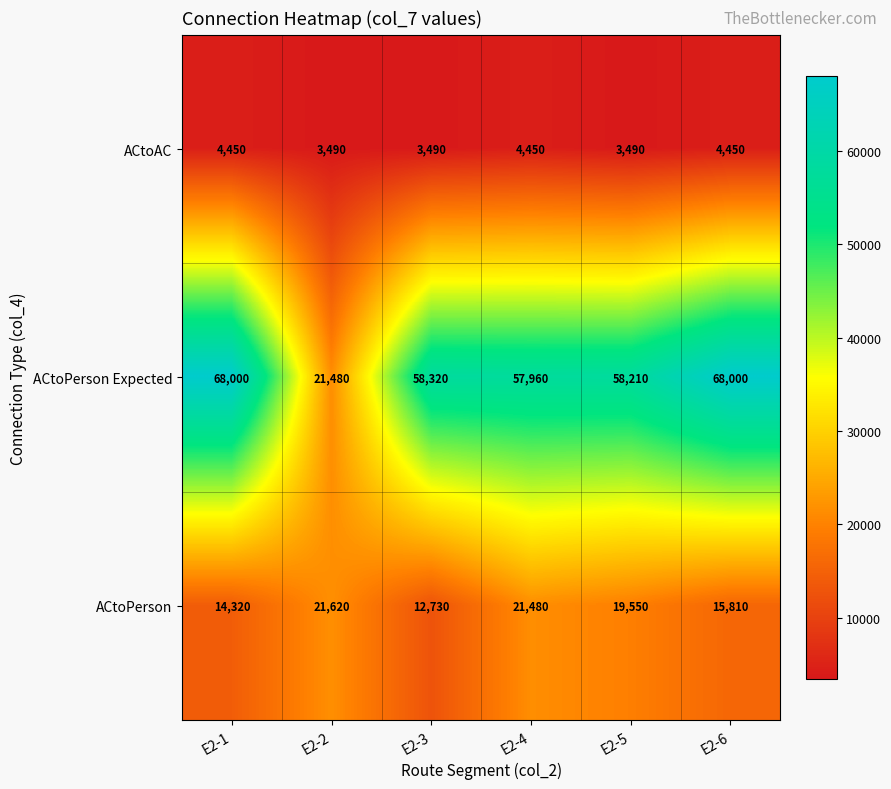

At which label does ACtoPerson first exceed 19550?

E2-2